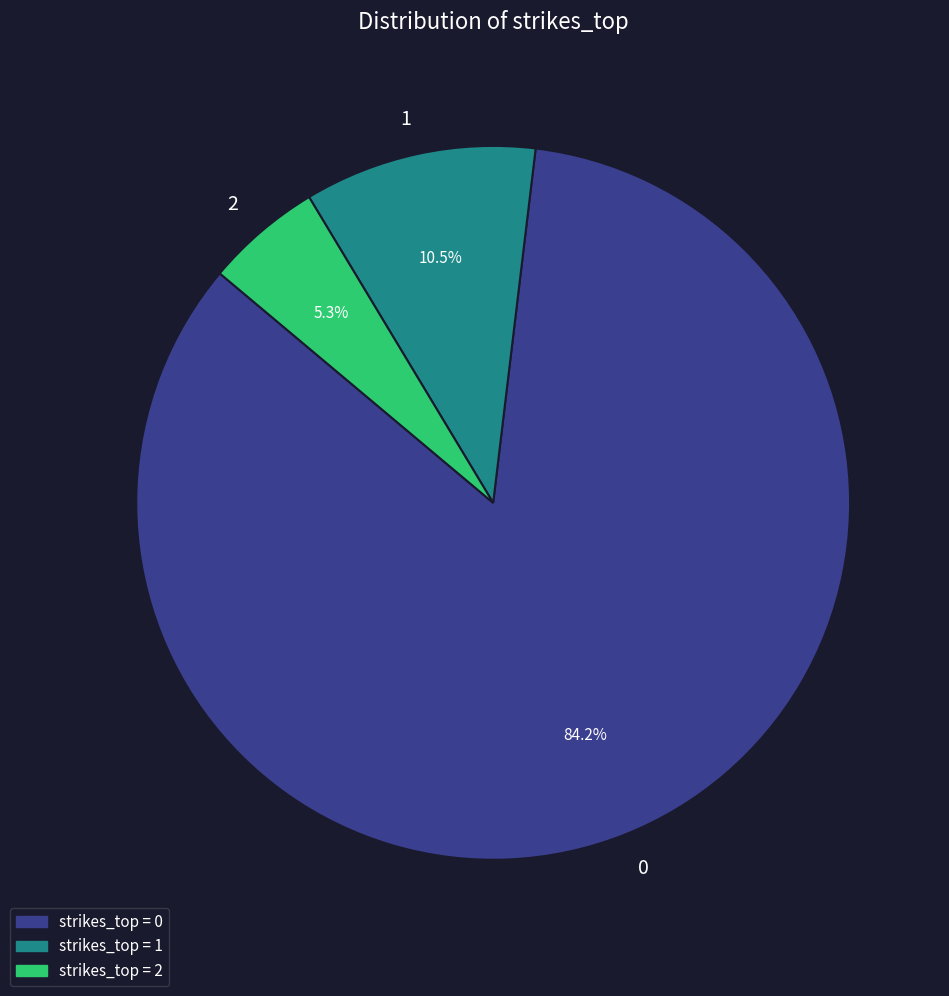

How many slices are in this pie chart?

3